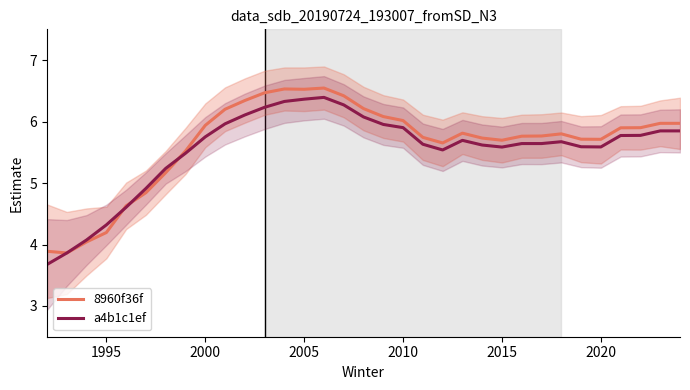

How many interior local peaks does the 8960f36f series have?

4